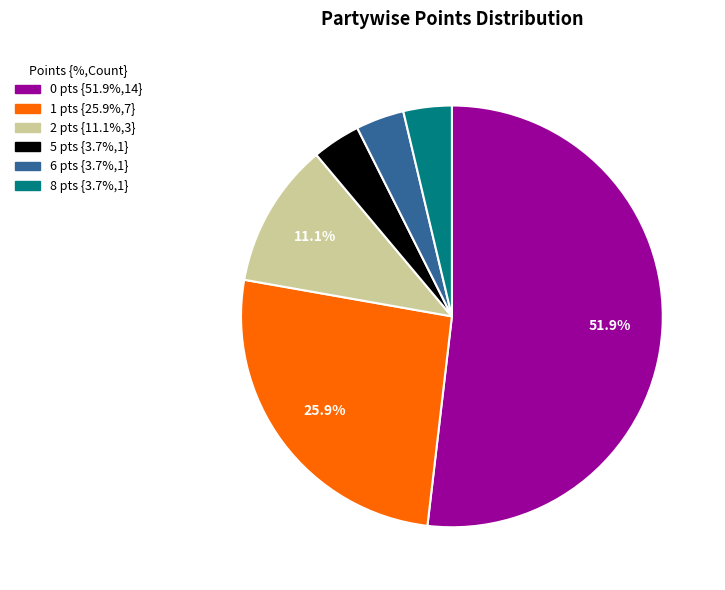

Is there any slice that represents more than half of the pie?

Yes